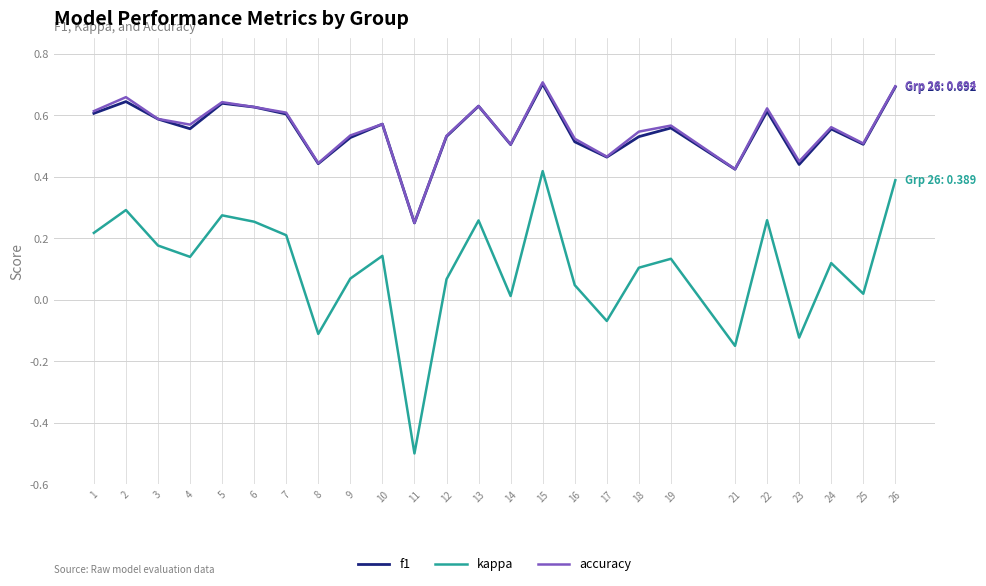

At which label does kappa reach its minimum?

11